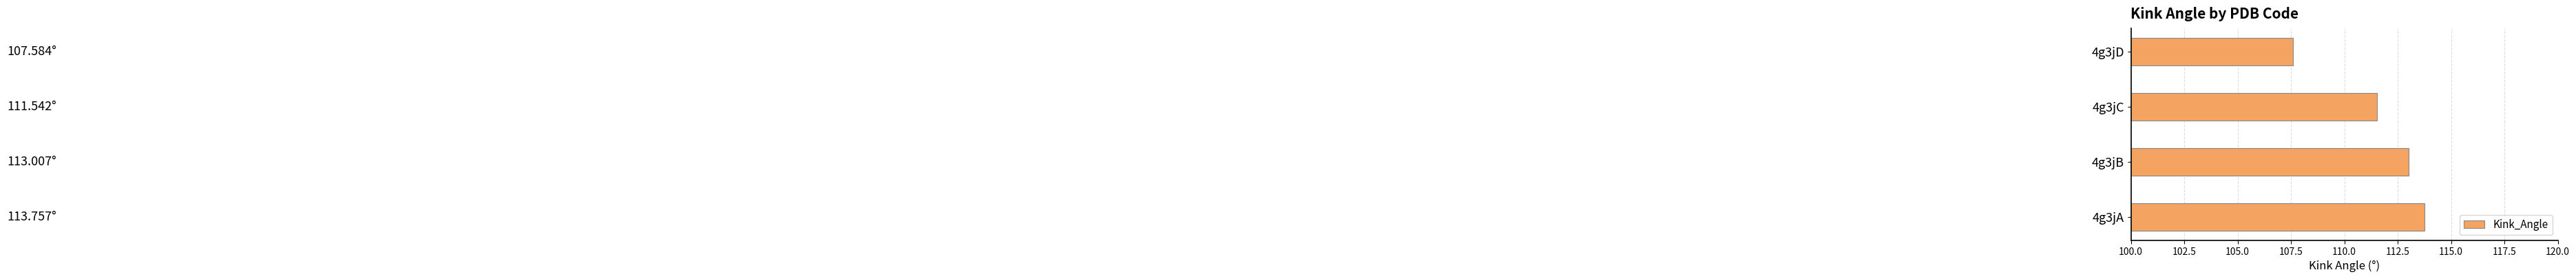

What is the sum of the values at 4g3jB and 4g3jA?

226.8